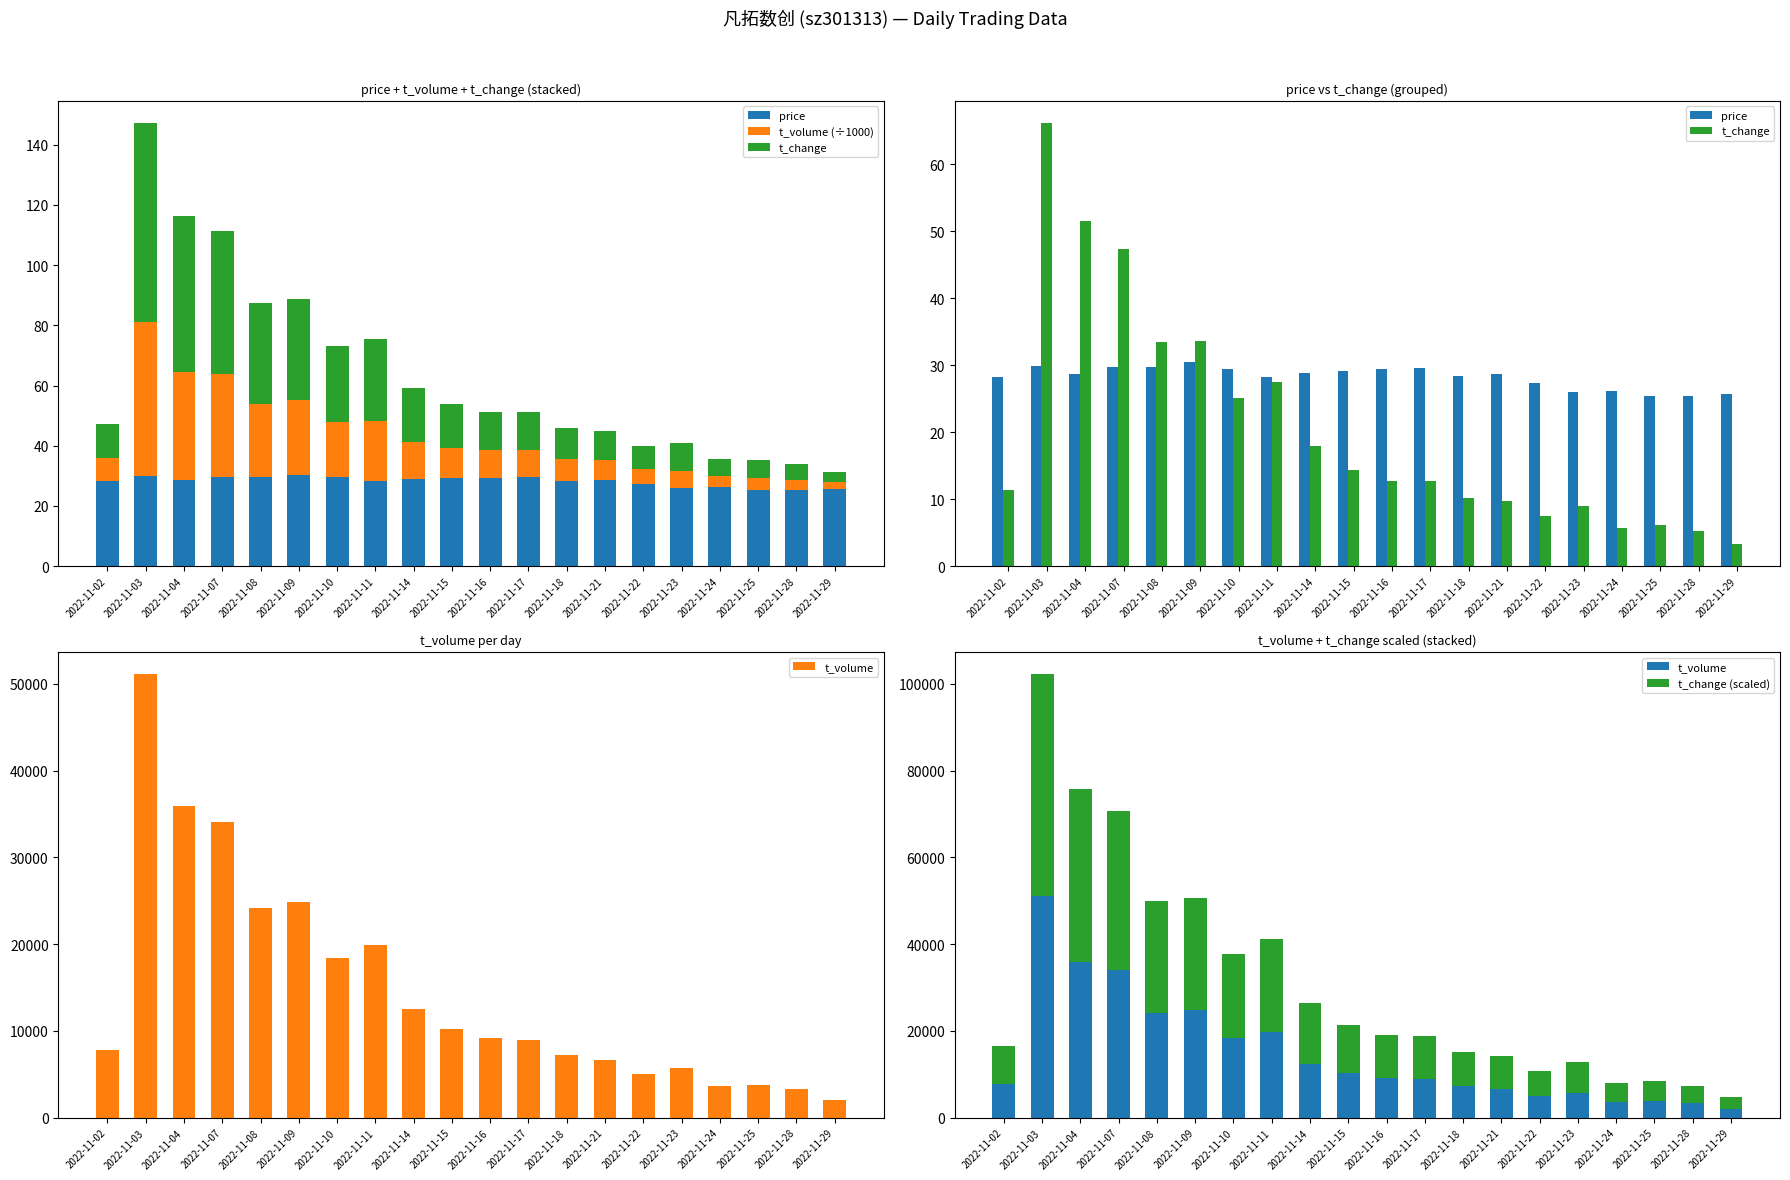

What is the difference between the maximum and second lowest values in the t_change (scaled) series?

47002.2